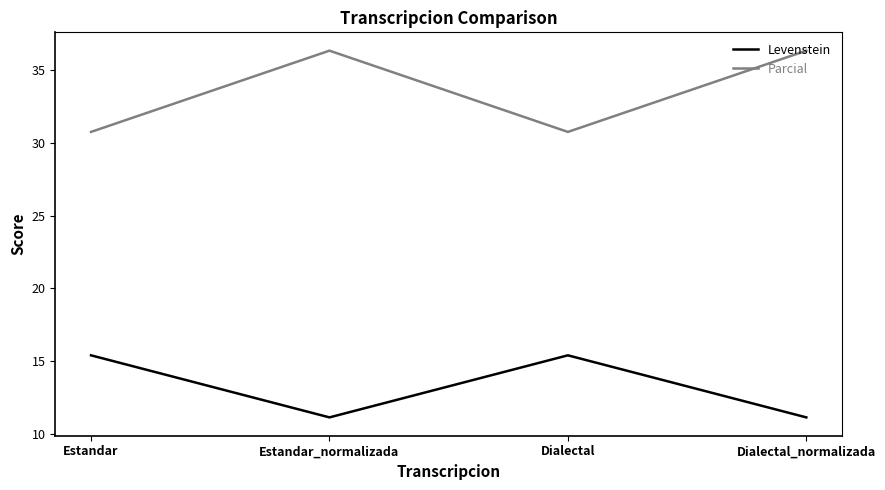

Is it true that Levenstein equals 7.1 at Estandar?

False